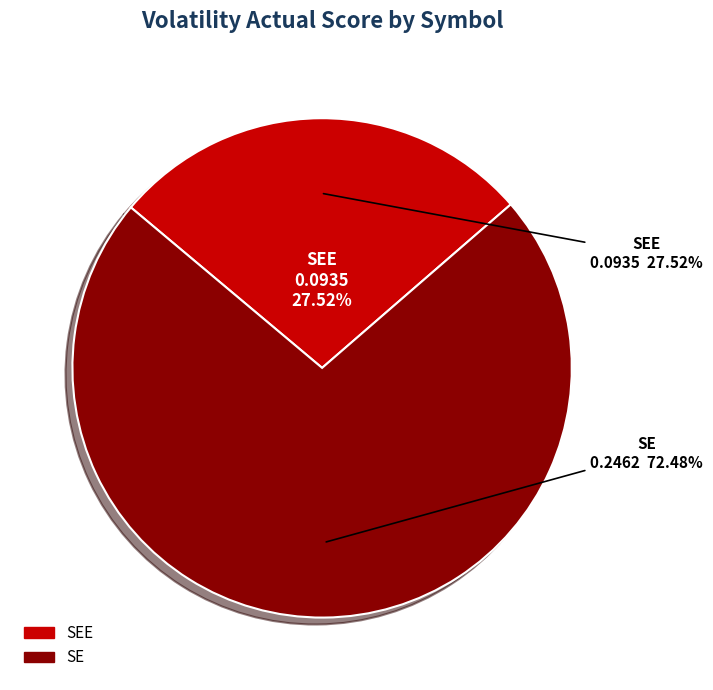

What percentage is the SE slice, to the nearest percent?

72%